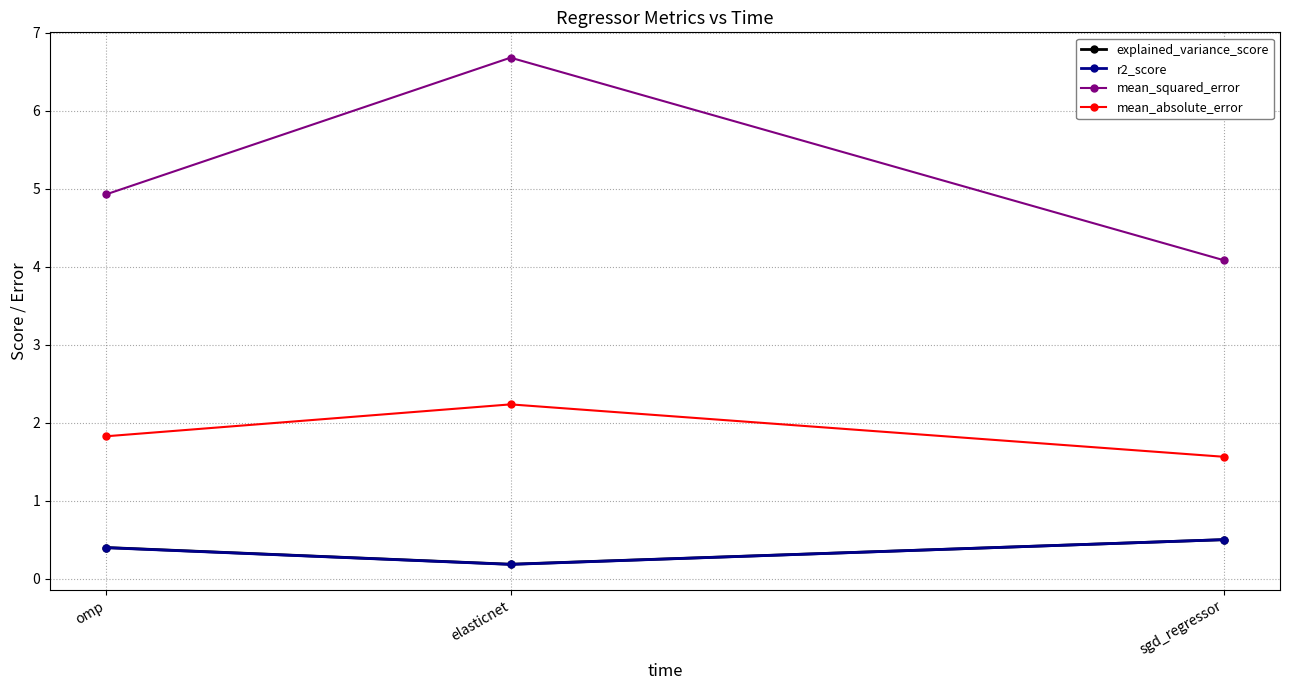

Reading right to left, extract all data points from this chart.

explained_variance_score: sgd_regressor=0.5	elasticnet=0.2	omp=0.4
r2_score: sgd_regressor=0.5	elasticnet=0.2	omp=0.4
mean_squared_error: sgd_regressor=4.1	elasticnet=6.7	omp=4.9
mean_absolute_error: sgd_regressor=1.6	elasticnet=2.2	omp=1.8